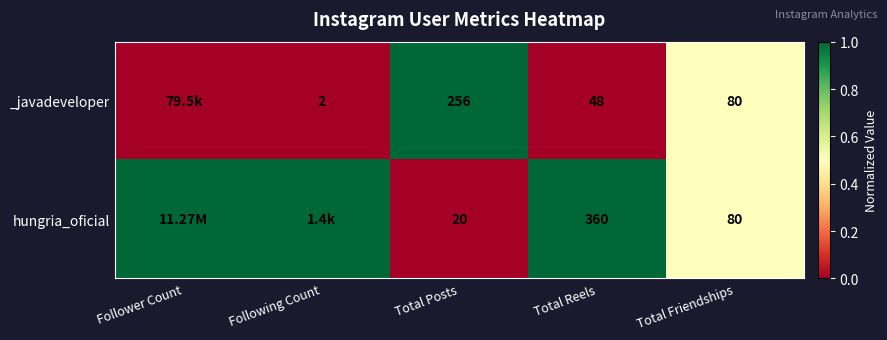

What is the difference between the highest and lowest values at Total Posts?

236